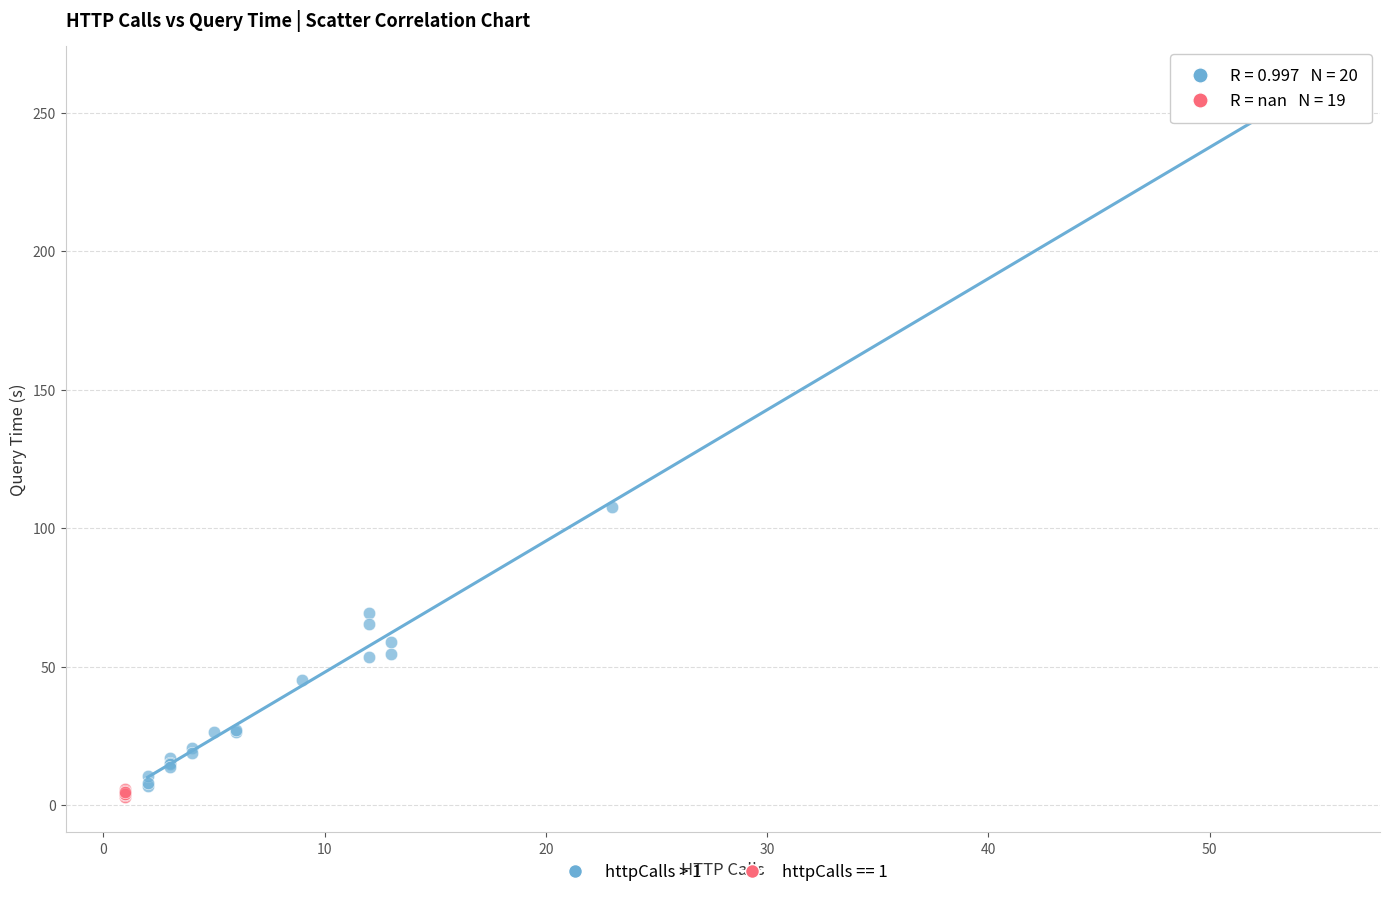

Which series reaches the maximum Y coordinate?

httpCalls > 1